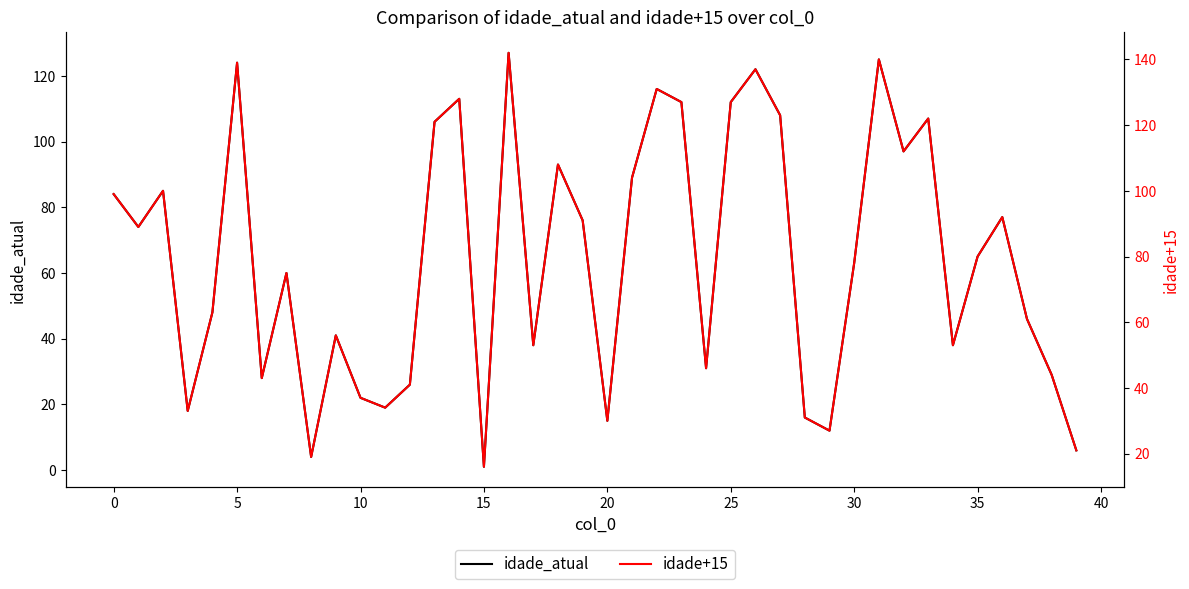

How many data points in idade+15 are less than 80?

20